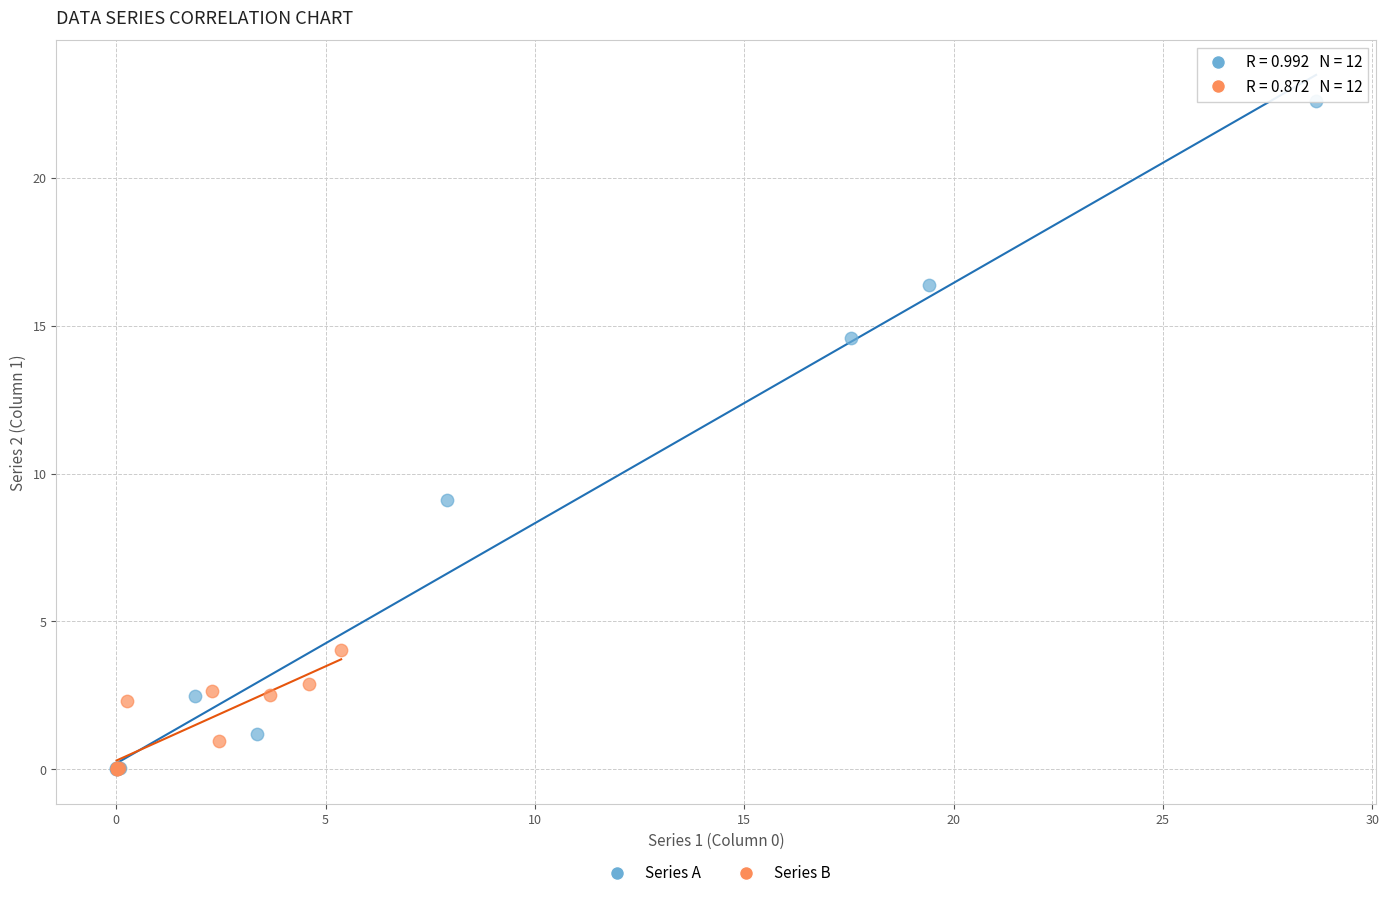

Which series reaches the maximum Y coordinate?

Series A